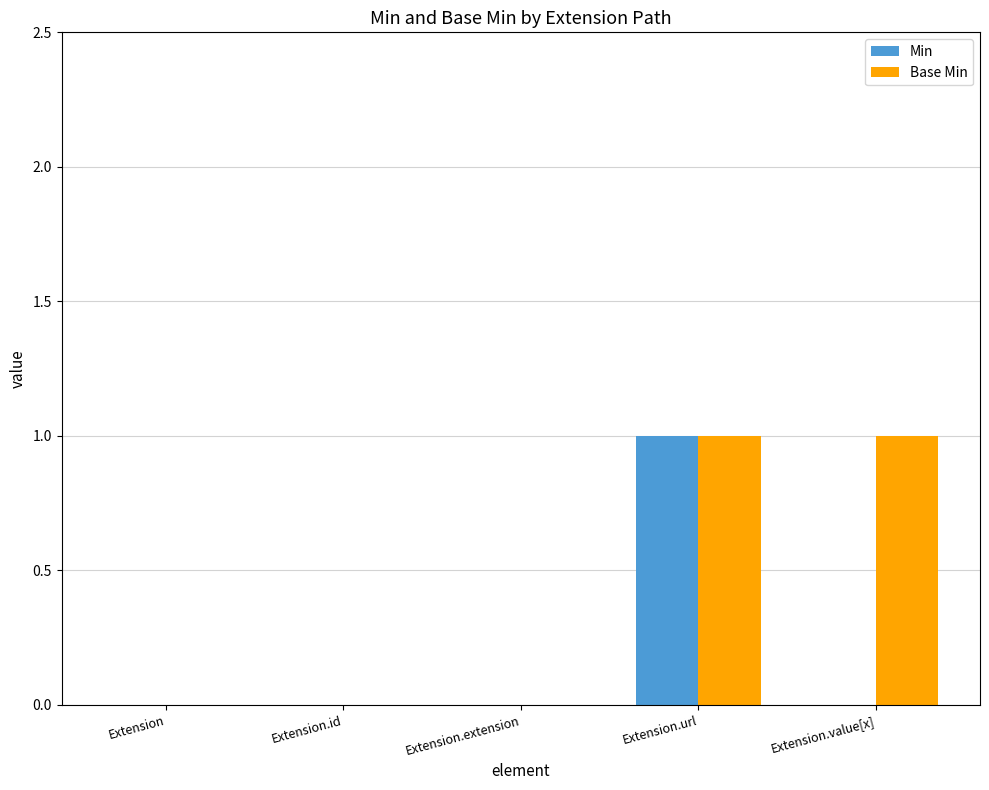

How many data points does each series have?

5